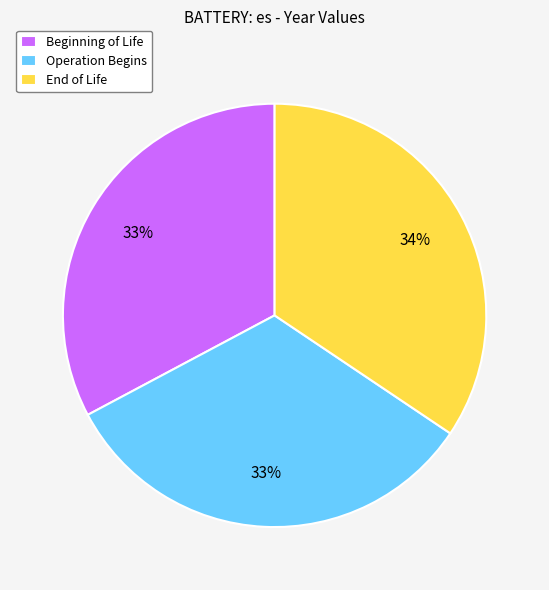

Is Operation Begins the majority of the pie?

No